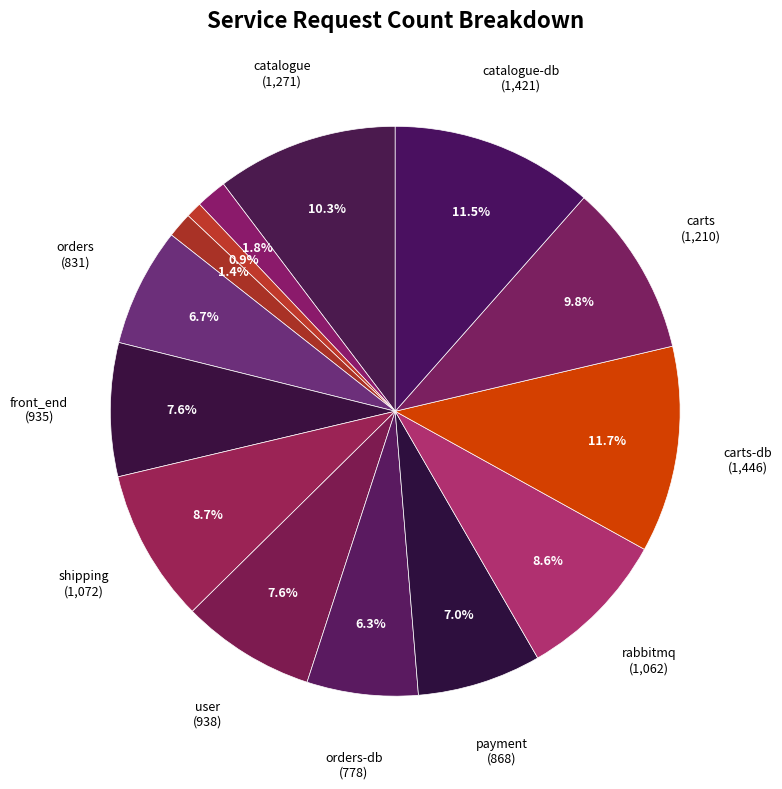

How many slices are in this pie chart?

14